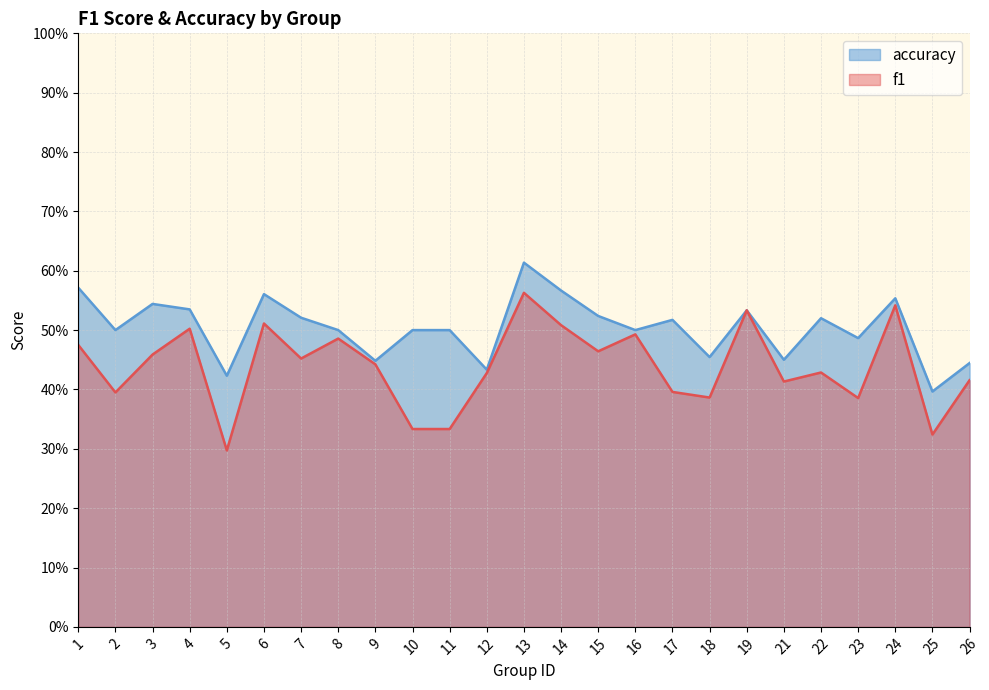

What is the difference between the accuracy values at 12 and 2?

0.1